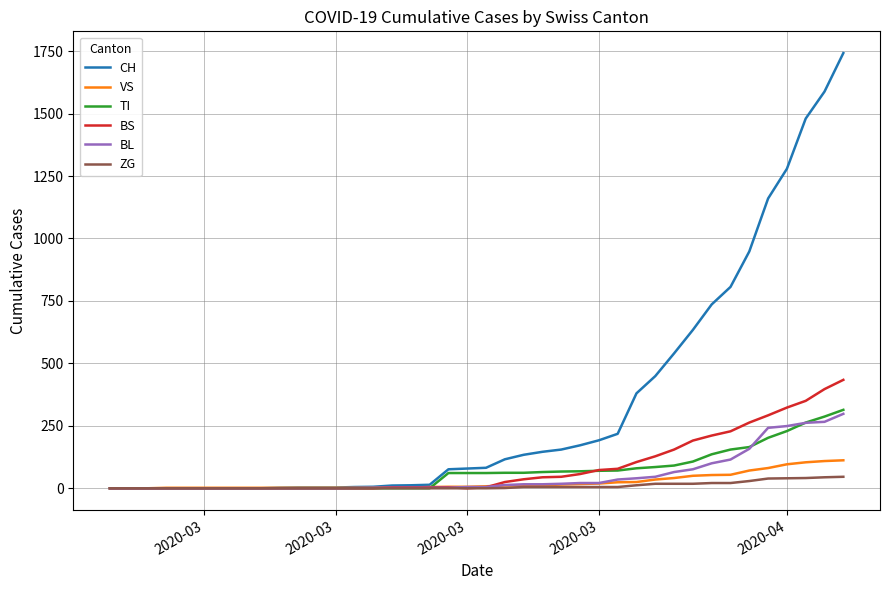

List the series in order of their peak value, lowest first.

ZG, VS, BL, TI, BS, CH